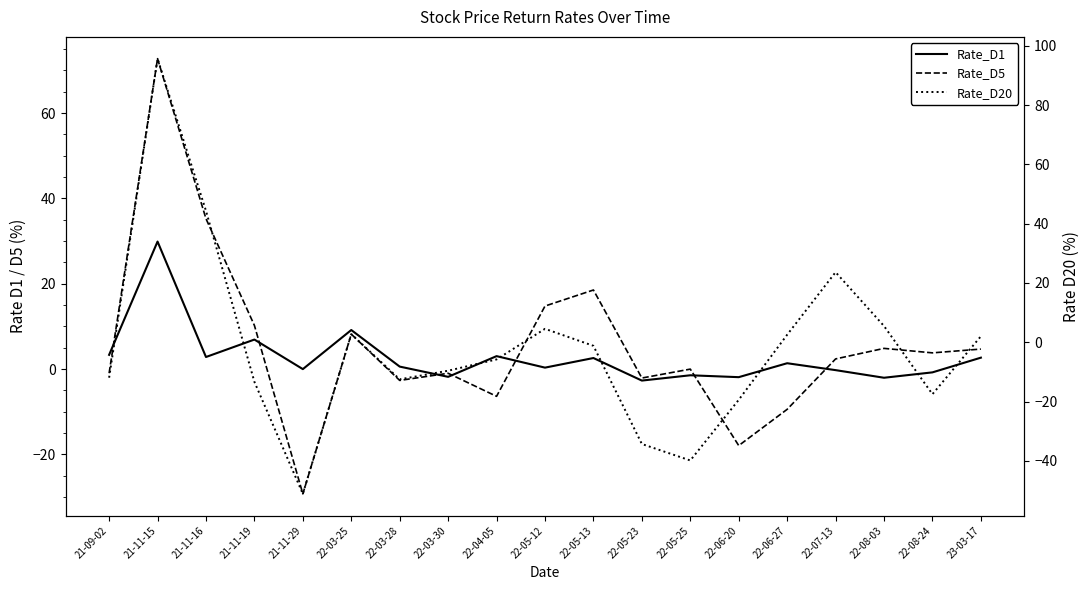

What is the value of the Rate_D20 point at the 1st from the left?

-12.0